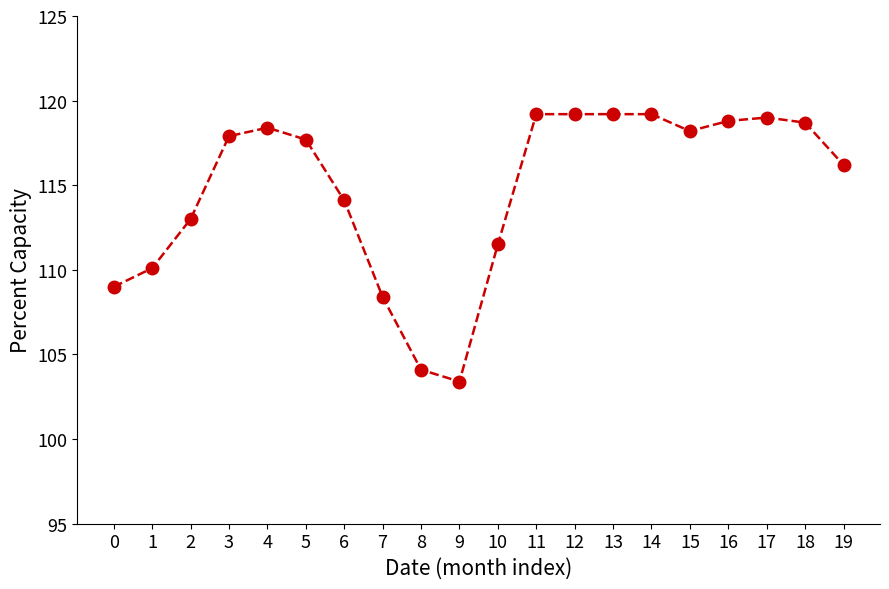

Where does the data first go above 117?

3